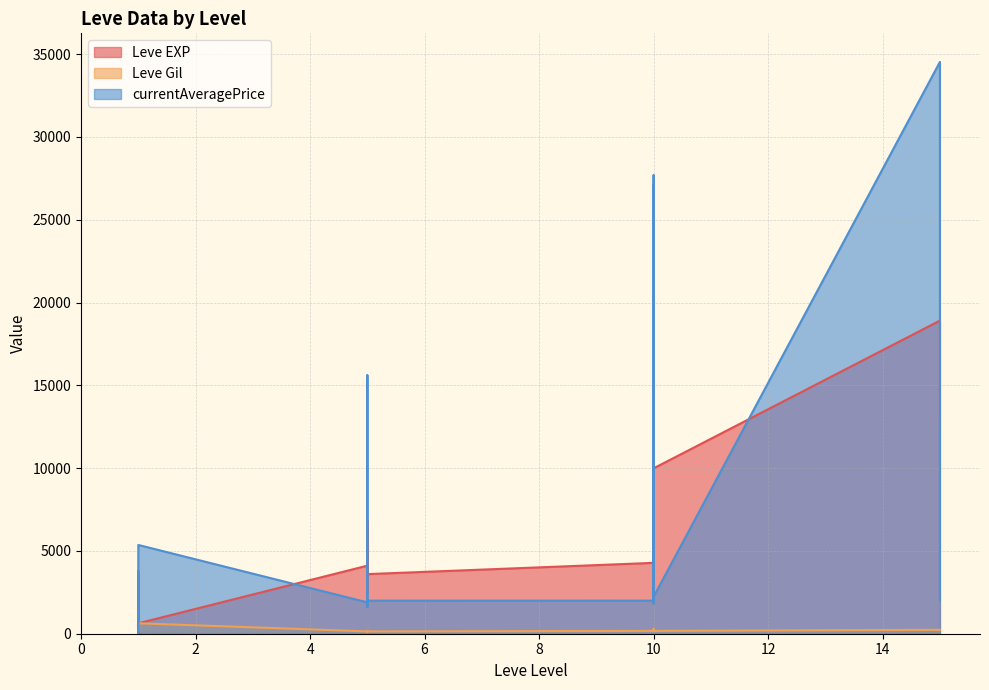

What is the average value of the Leve EXP series?

5478